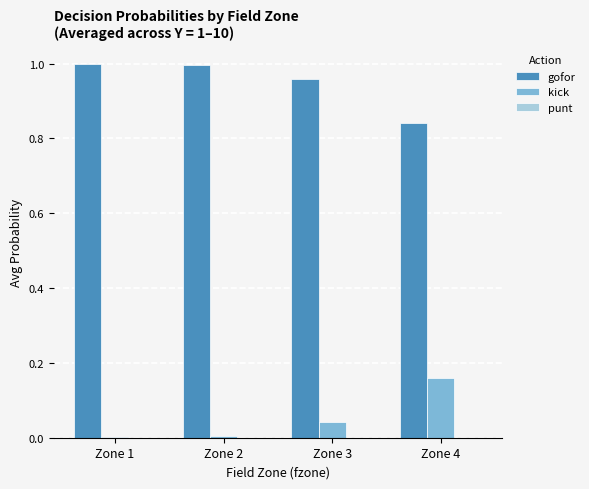

The gofor series shows 0.6 at Zone 4. True or false?

False